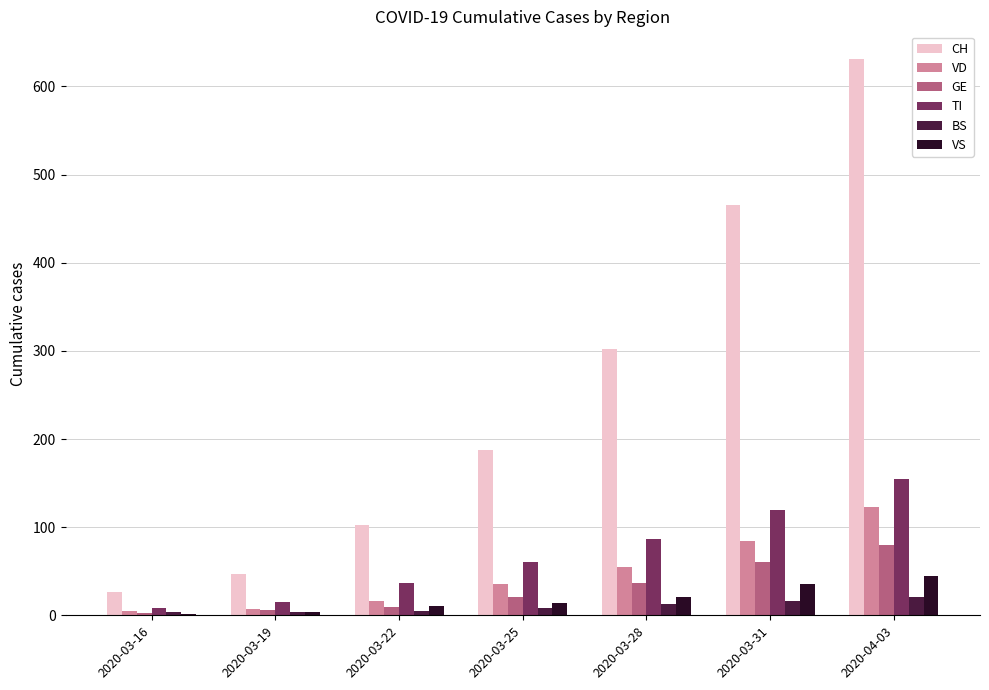

What is the difference between the second highest and minimum values in the GE series?

58